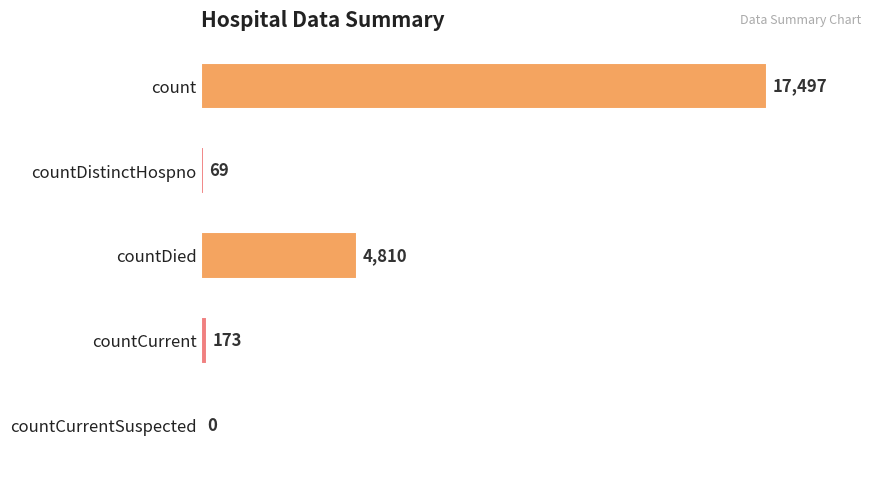

Which category has the highest value across all series?

count